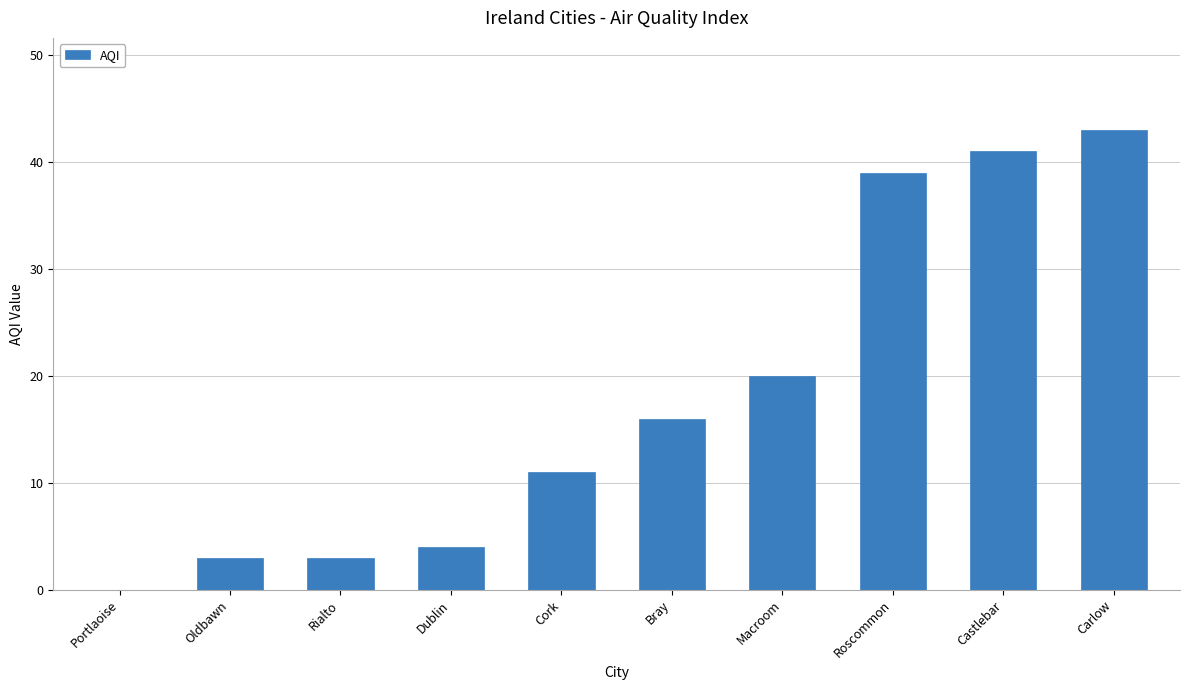

Which label corresponds to the largest value in the chart?

Carlow